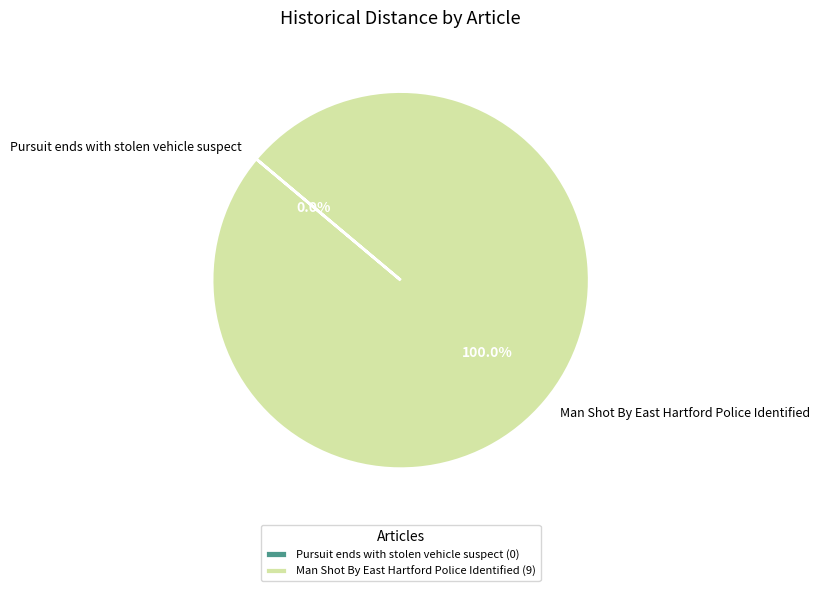

To the nearest percent, what percentage of the pie is Man Shot By East Hartford Police Identified?

100%